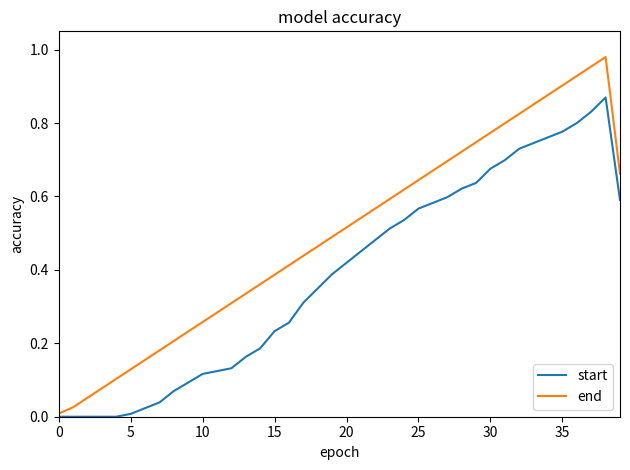

Which series has the largest range (max minus min)?

end